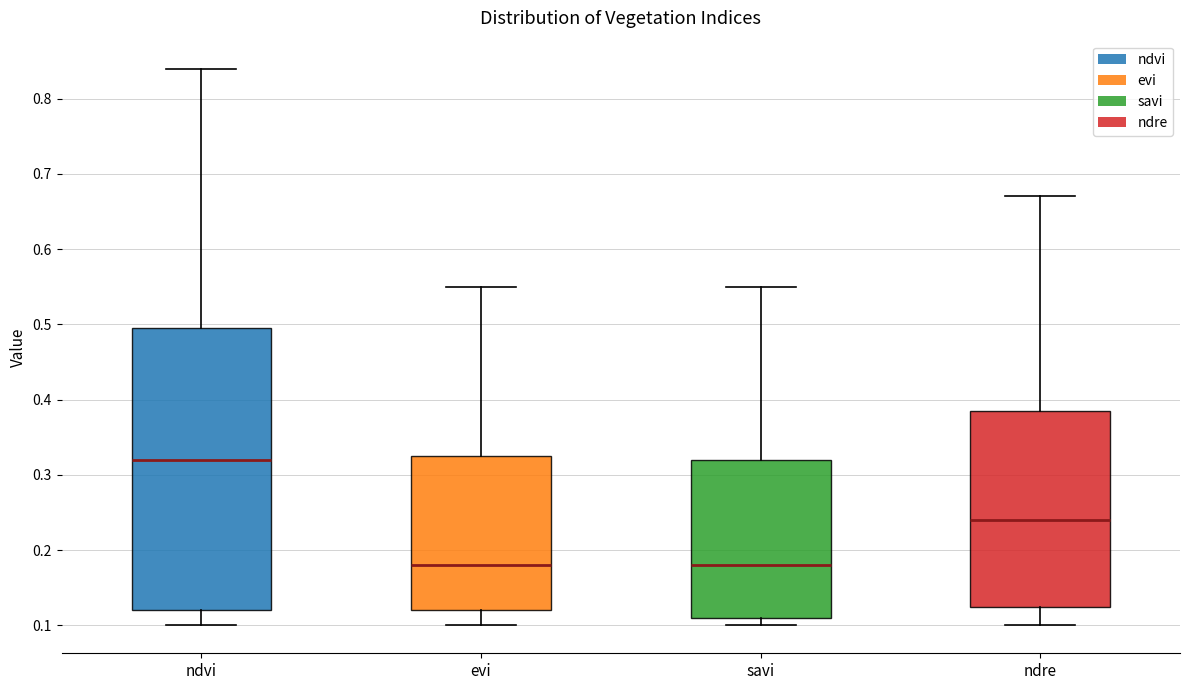

Reading left to right, read every box against the y-axis: the position of its median line, the range the box covers, and the ends of its whiskers. The values are not printed on the chart, so give them approximately, as read against the axis.

ndvi: median 0.32, box 0.12 to 0.50, whiskers 0.10 to 0.84
evi: median 0.18, box 0.12 to 0.33, whiskers 0.10 to 0.55
savi: median 0.18, box 0.11 to 0.32, whiskers 0.10 to 0.55
ndre: median 0.24, box 0.13 to 0.39, whiskers 0.10 to 0.67